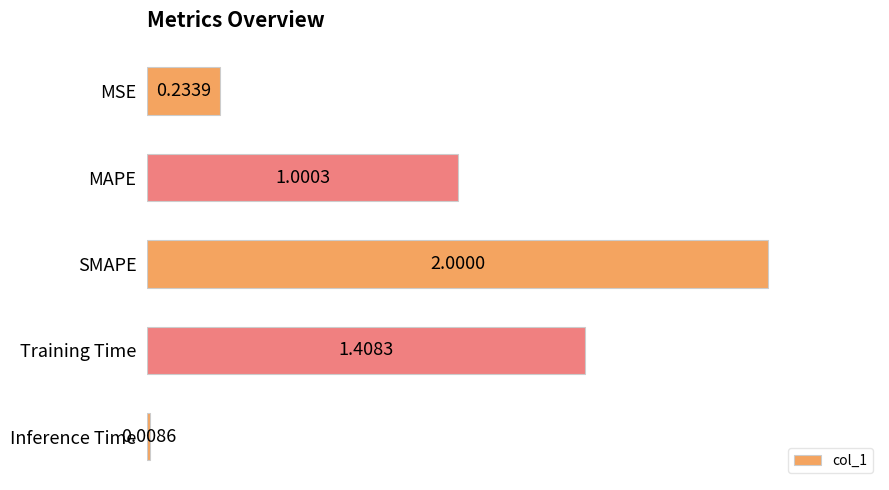

Rank the categories by value from lowest to highest.

Inference Time, MSE, MAPE, Training Time, SMAPE